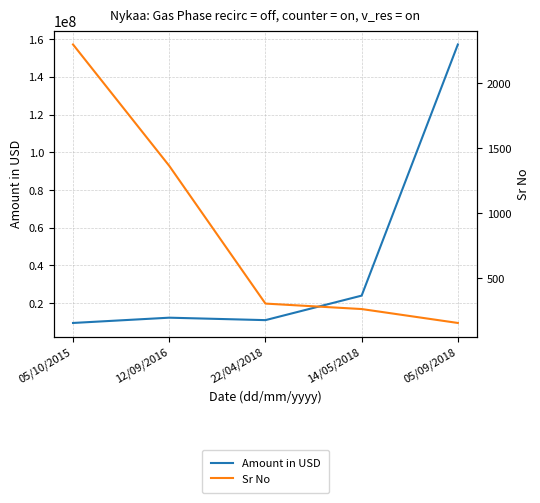

What is the sum of the Amount in USD values at 22/04/2018 and 05/09/2018?

168200000